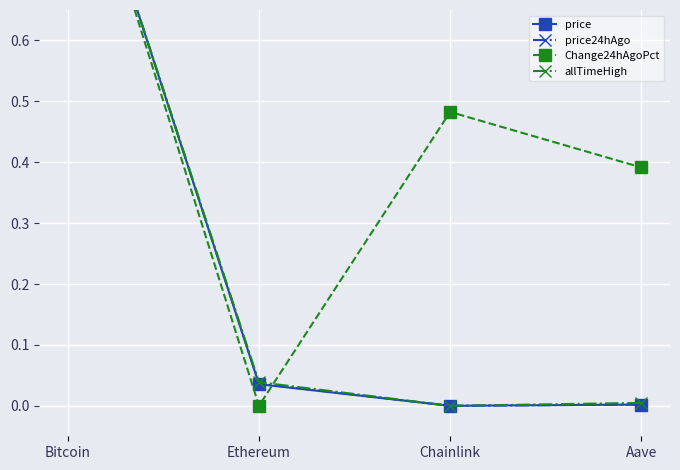

What is the label of the 2nd point from the left?

Ethereum